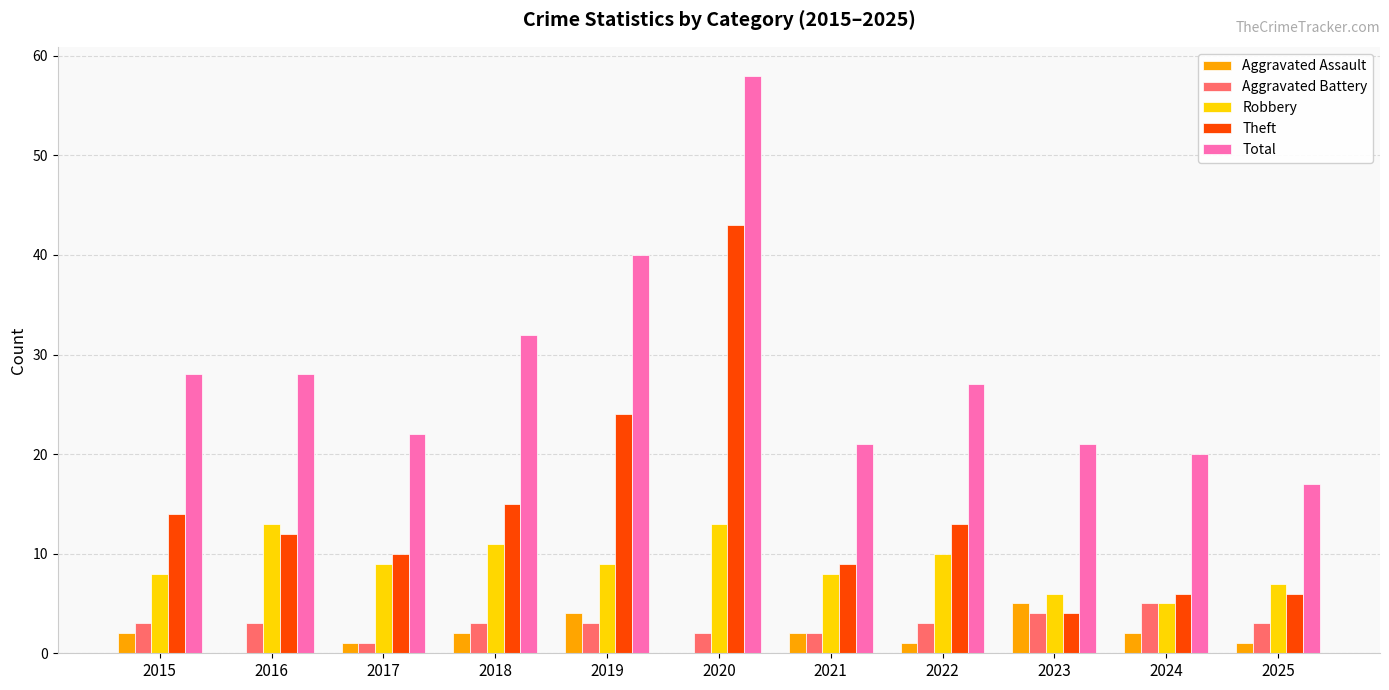

What is the sum of the Aggravated Assault values at 2020 and 2023?

5